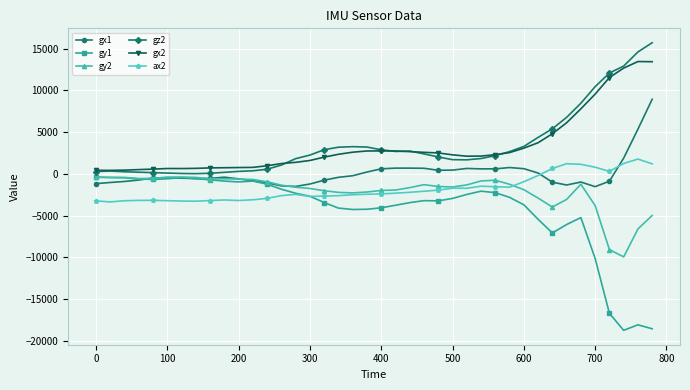

What is the minimum value for gx1?

-1527